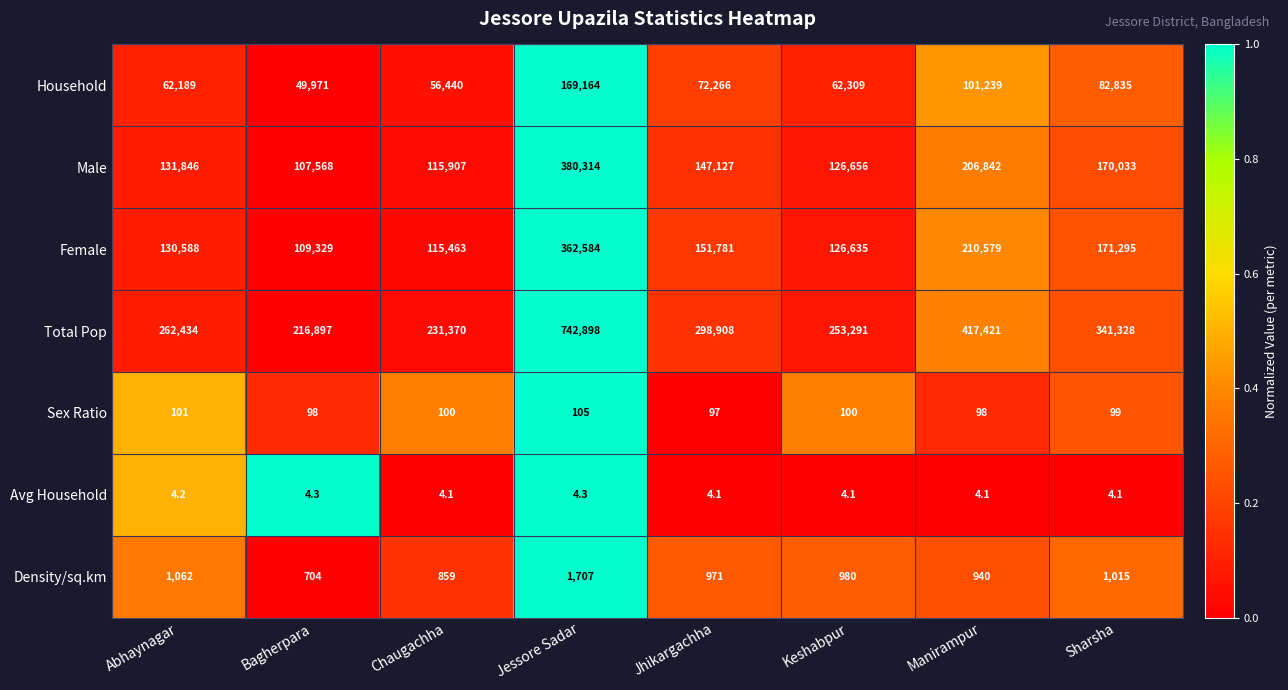

How many Sex Ratio values are between 98 and 101?

6